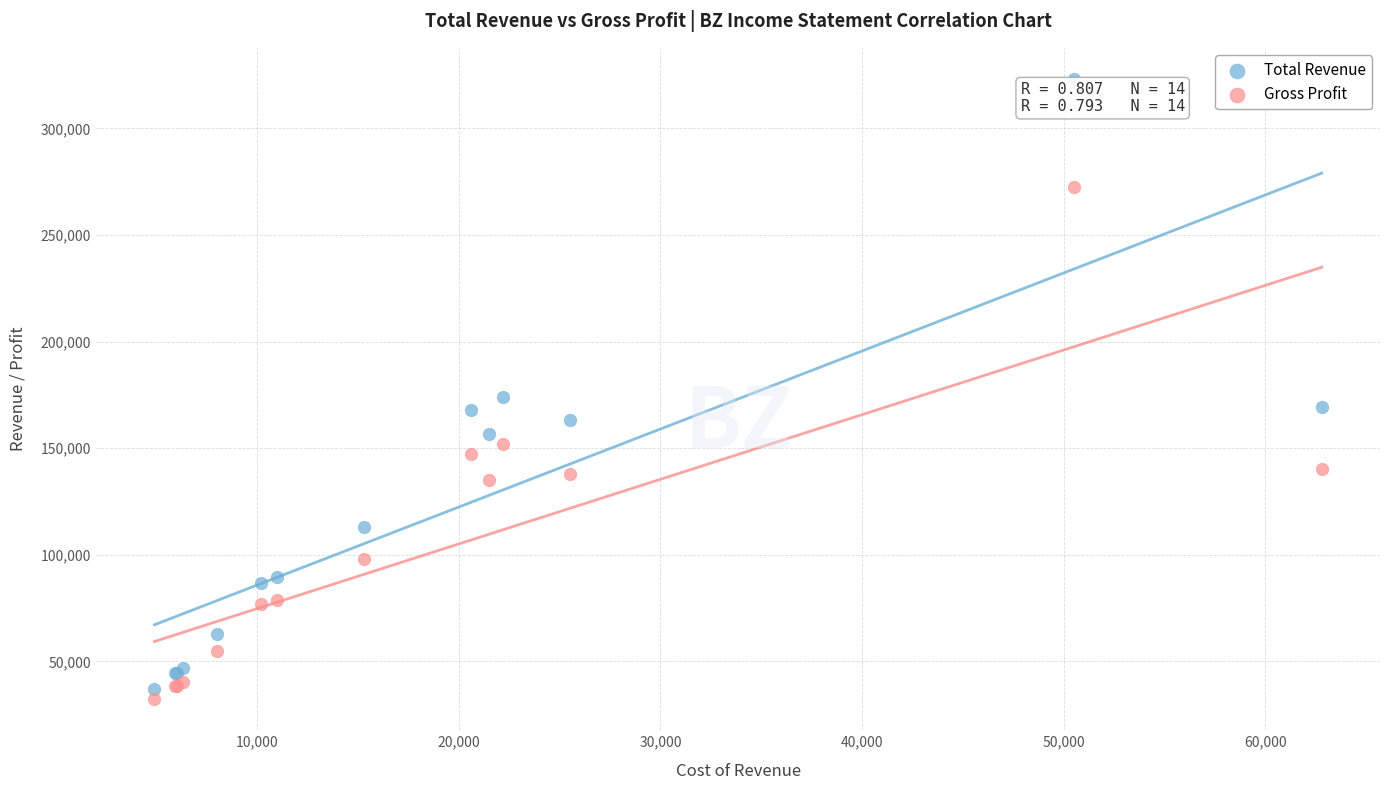

In the Total Revenue series, what Y value is closest to 180200?

174000